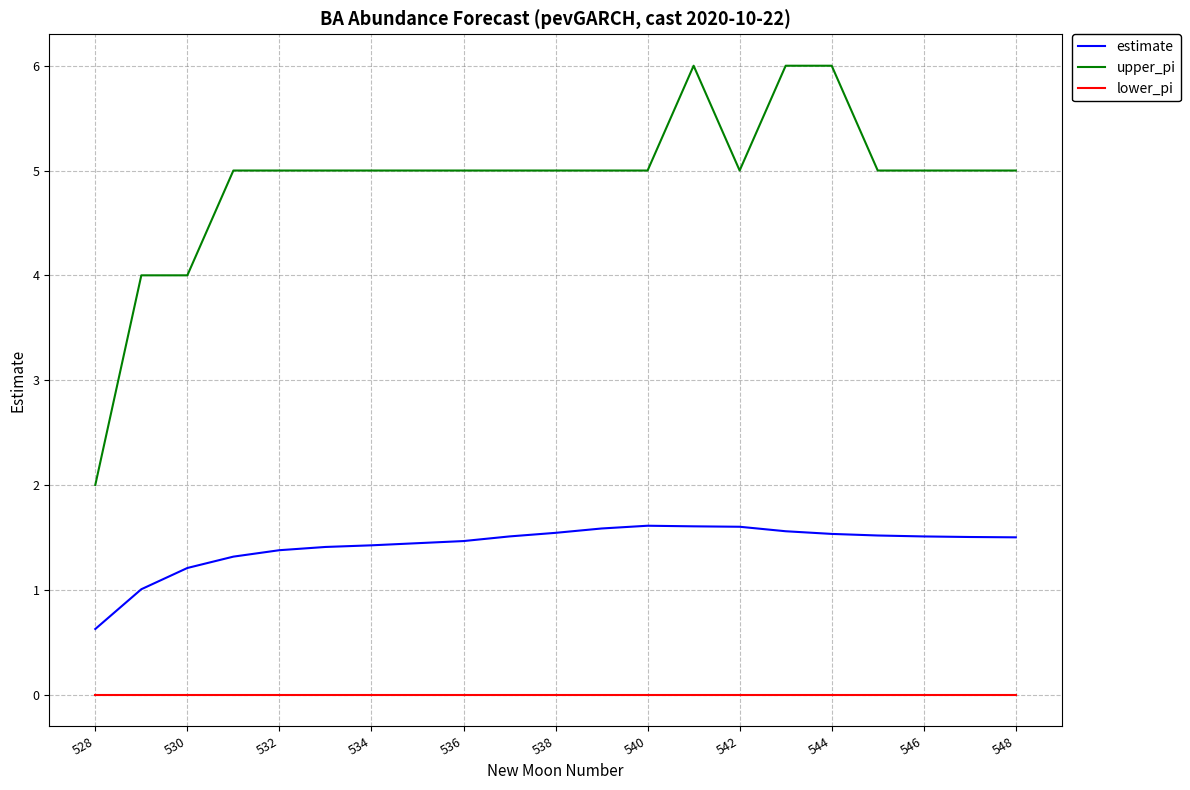

What is the difference between the maximum and minimum values in the estimate series?

1.0